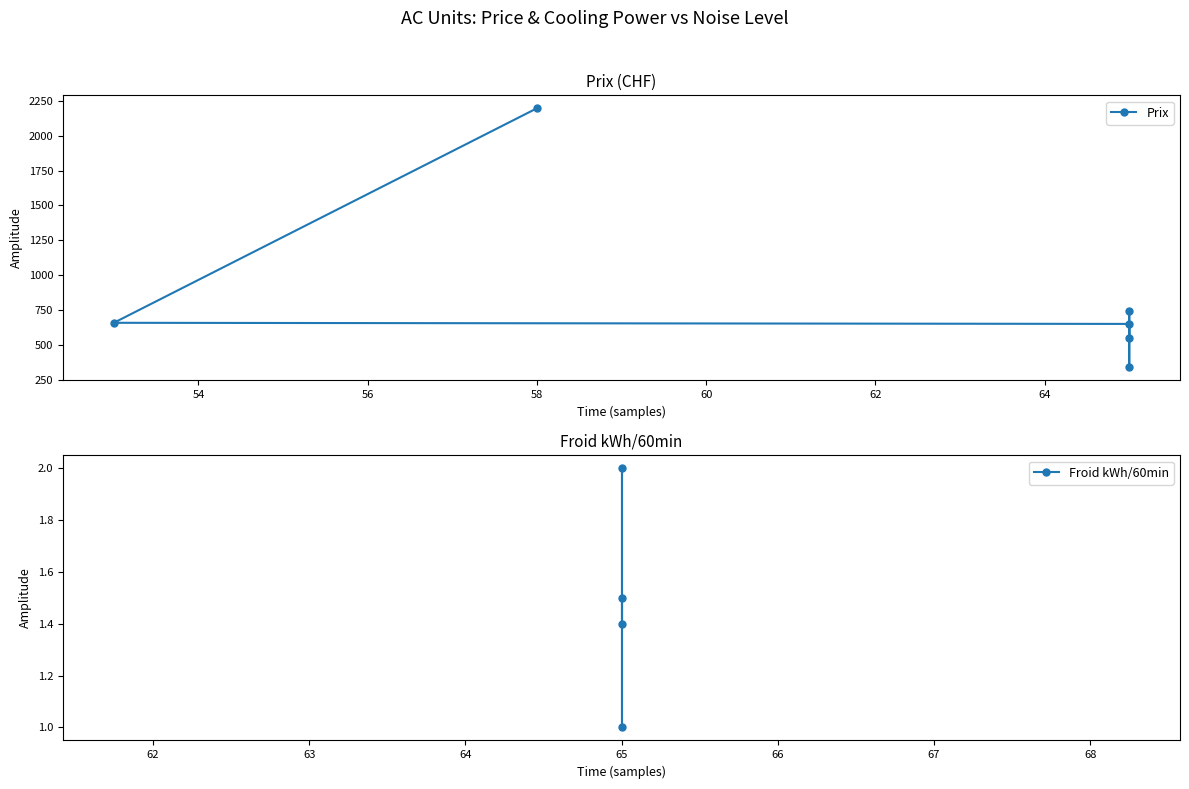

What is the average value of the Prix series?

856.8